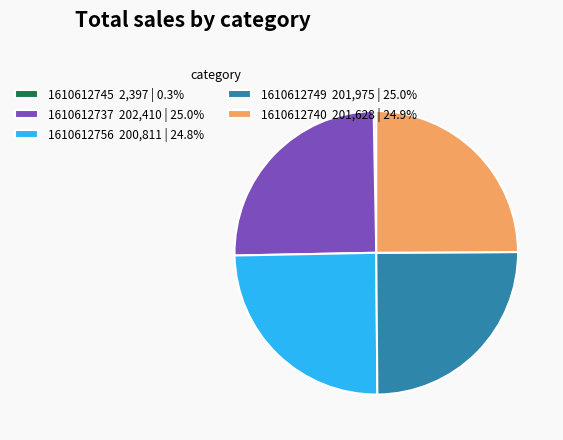

Is there any slice that represents more than half of the pie?

No